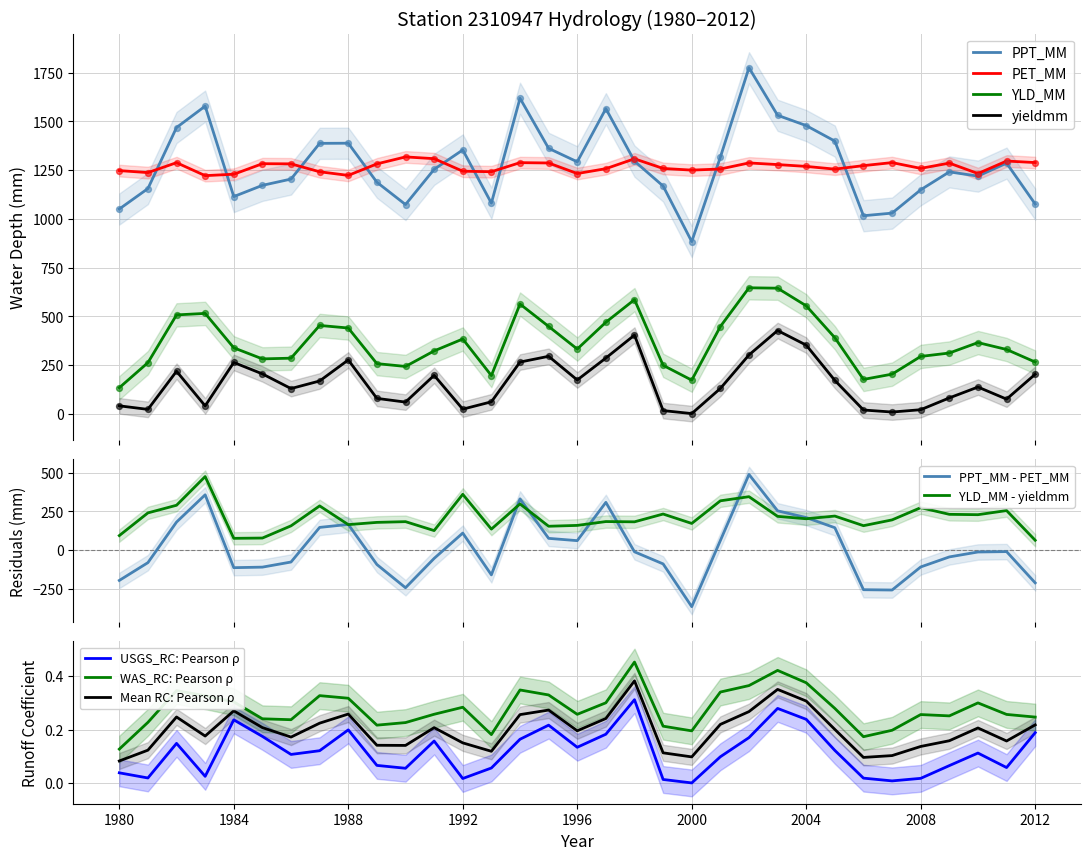

True or false: YLD_MM and yieldmm cross at least once.

False